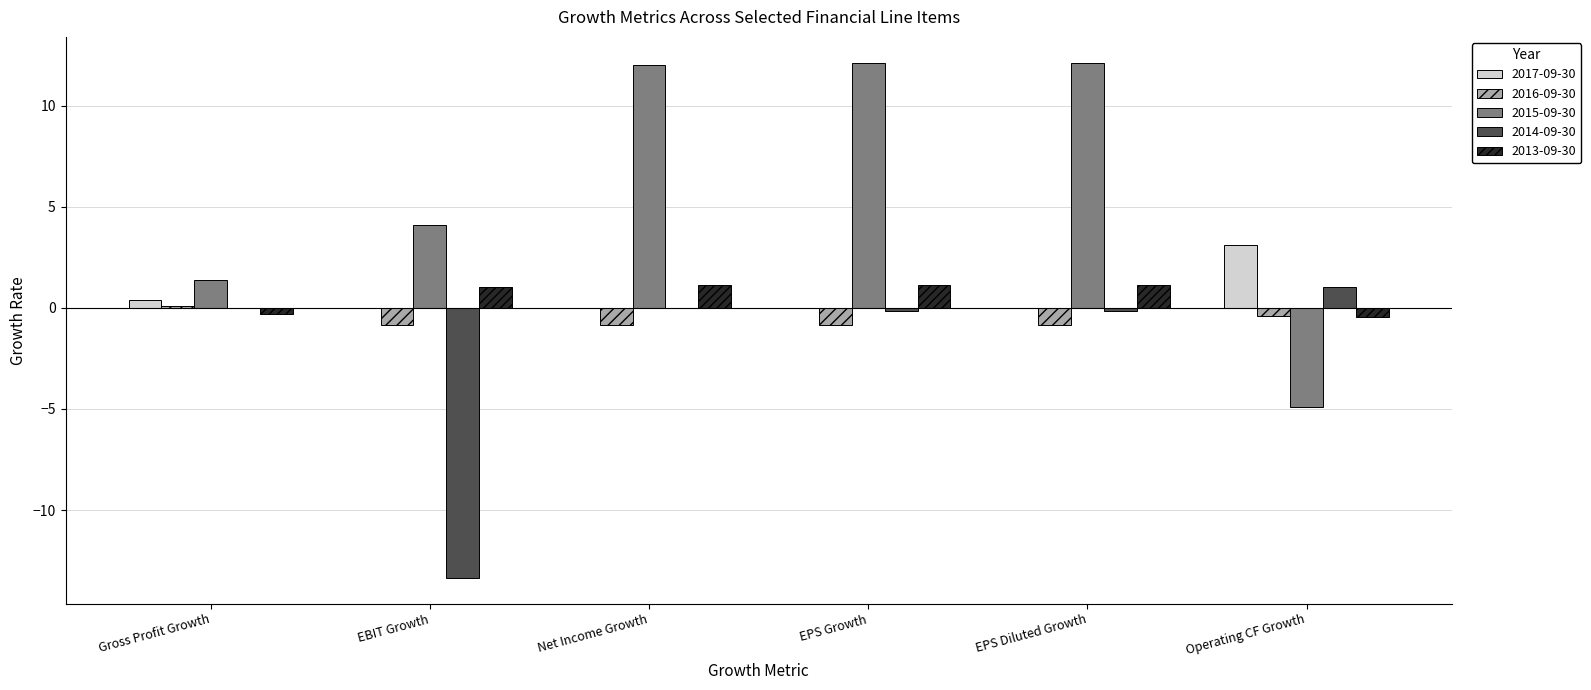

Is the value of 2014-09-30 at Operating CF Growth greater than the value of 2016-09-30 at EBIT Growth?

Yes